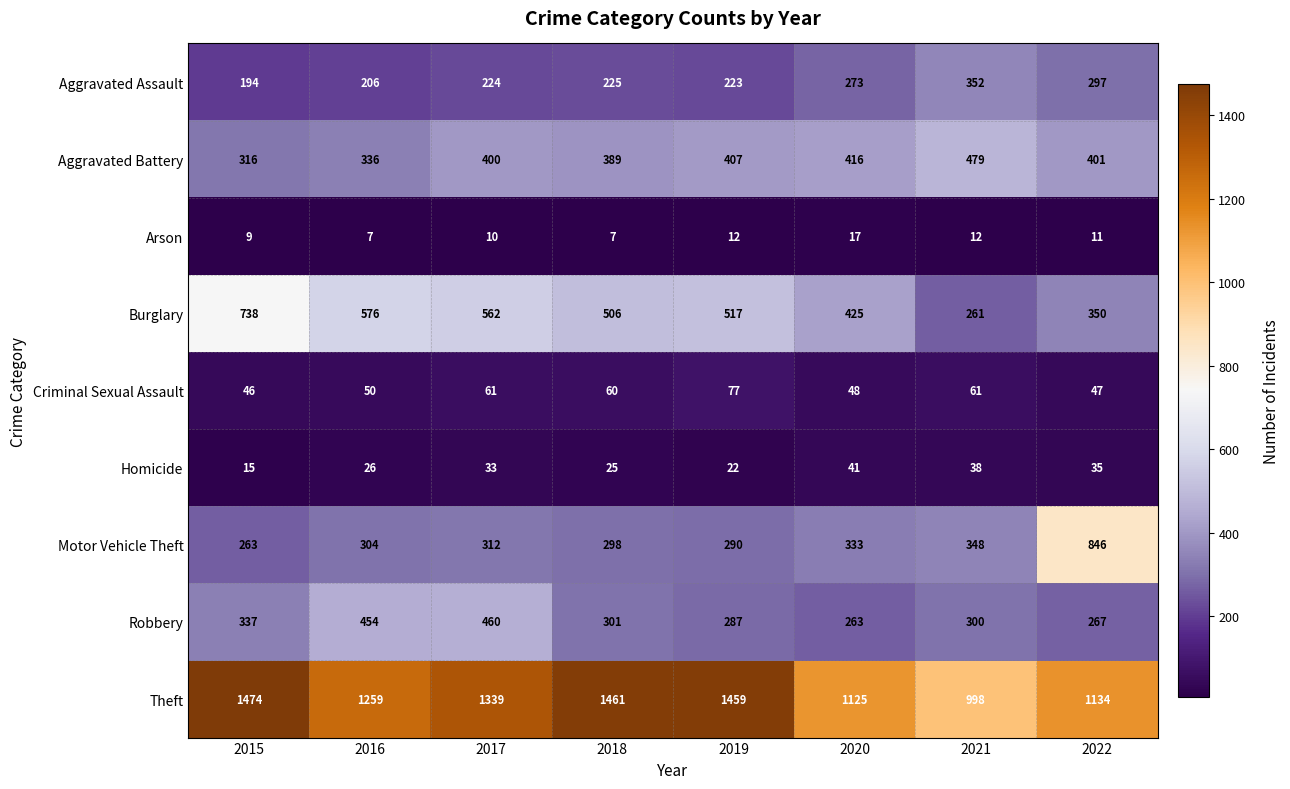

At how many categories does at least one series exceed 513?

8